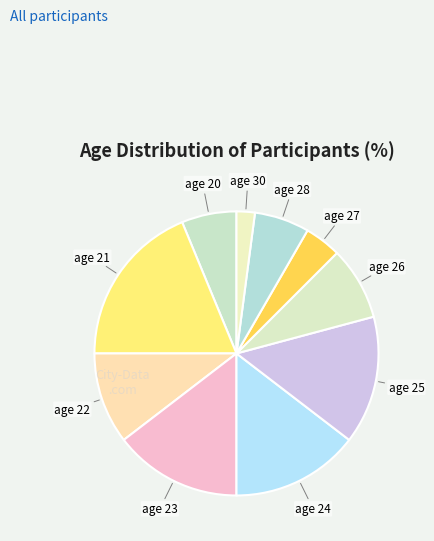

Is the sum of age 26 and age 25 greater than half?

No